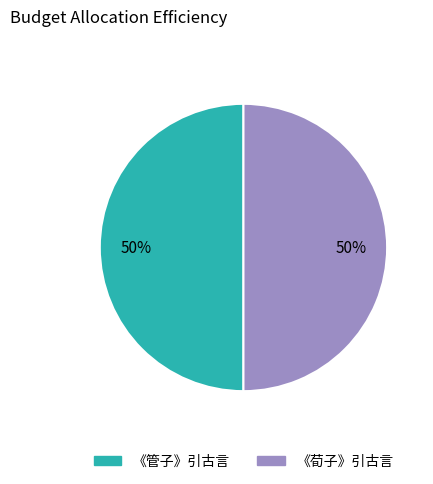

To the nearest percent, what portion does 《荀子》引古言 represent?

50%